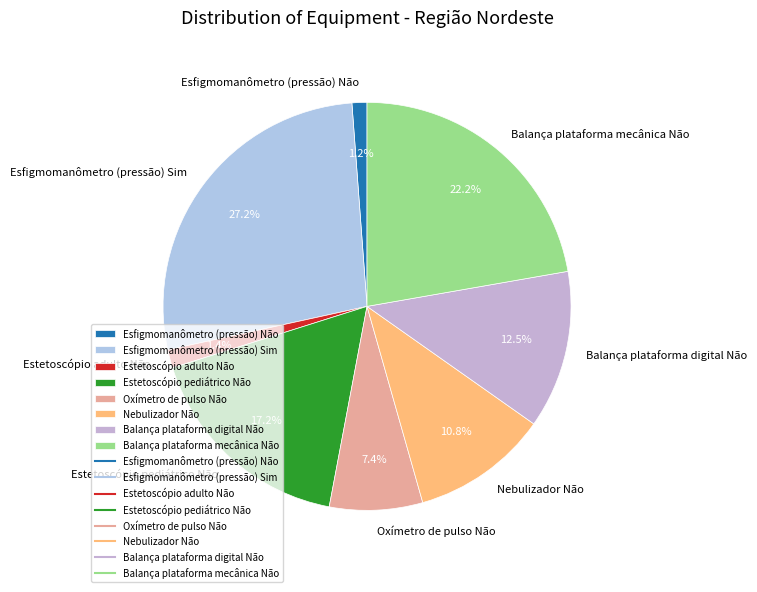

Does any single category account for the majority?

No